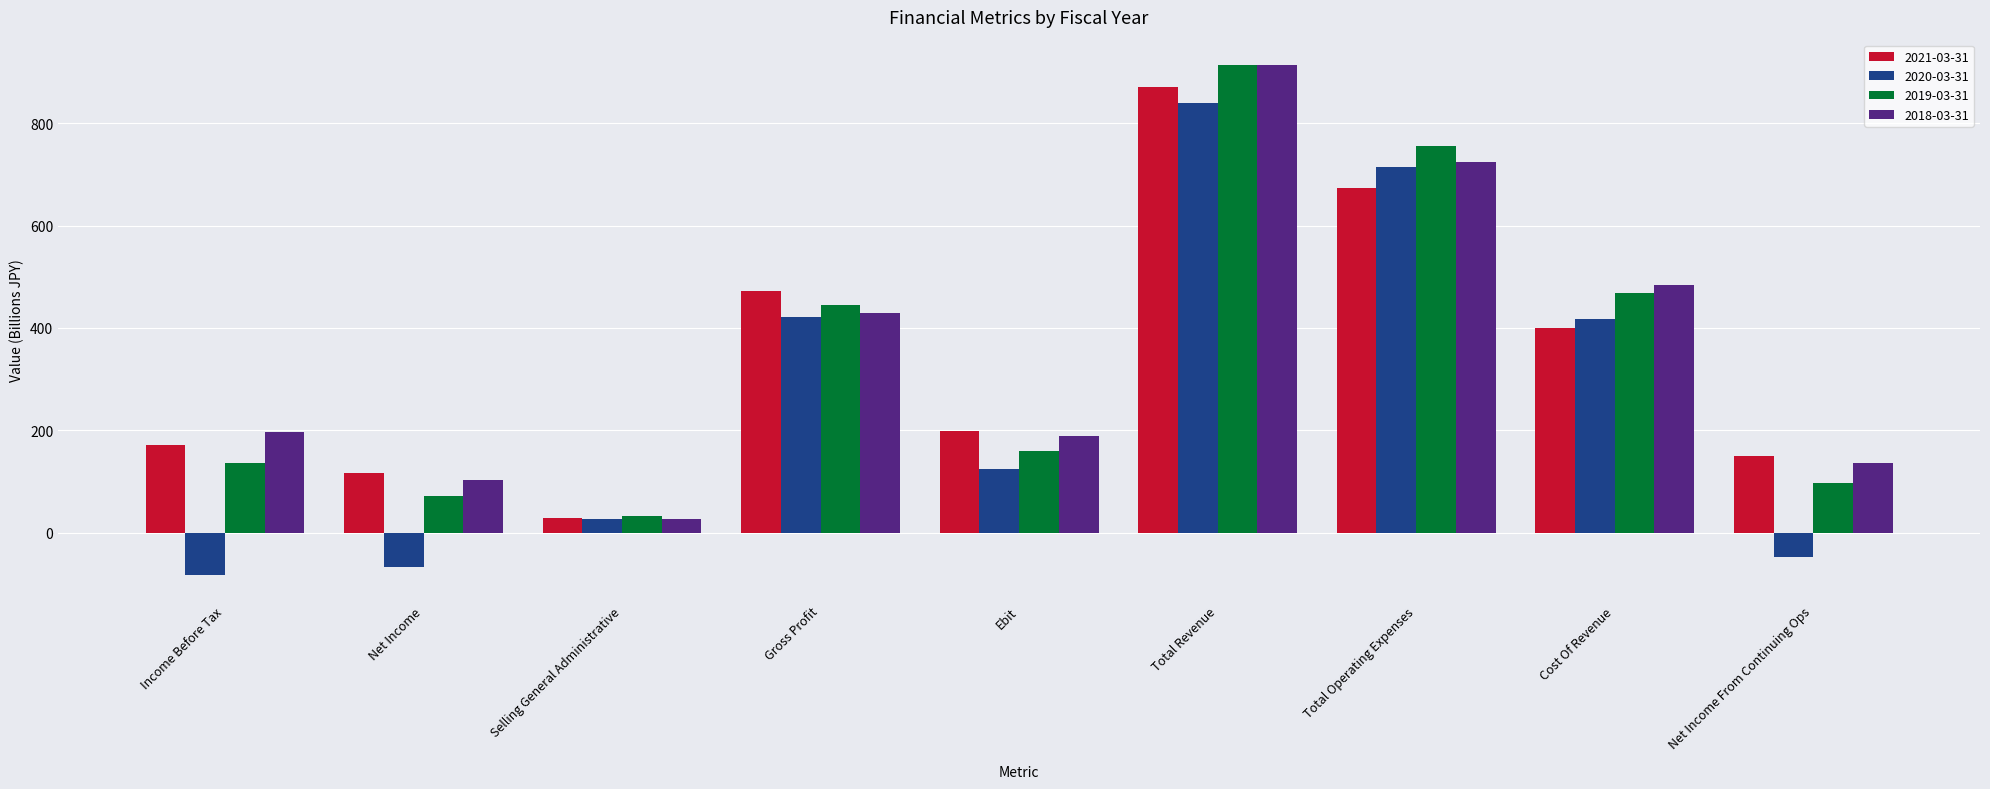

The value of 2019-03-31 at Gross Profit is 741.9. True or false?

False